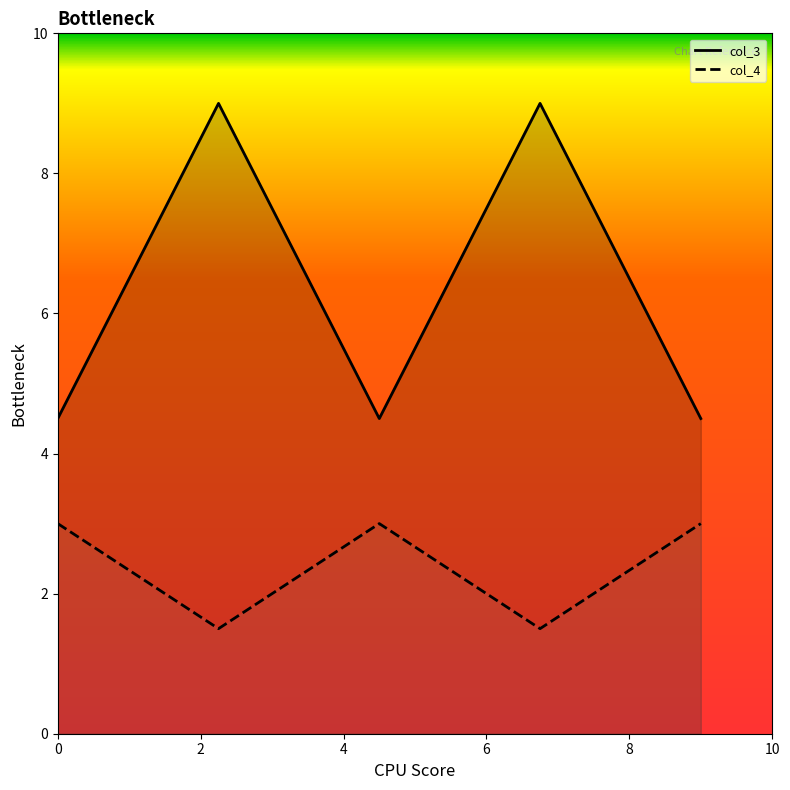

List the series in order of their overall mean, highest first.

col_3, col_4